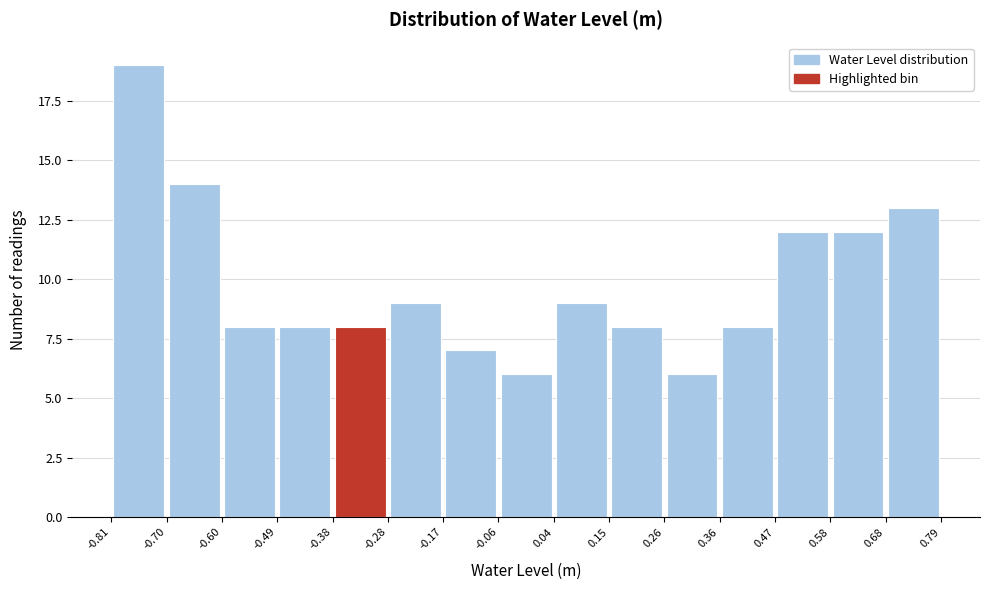

Over which range of the x-axis is the bar tallest?

-0.81 to -0.70